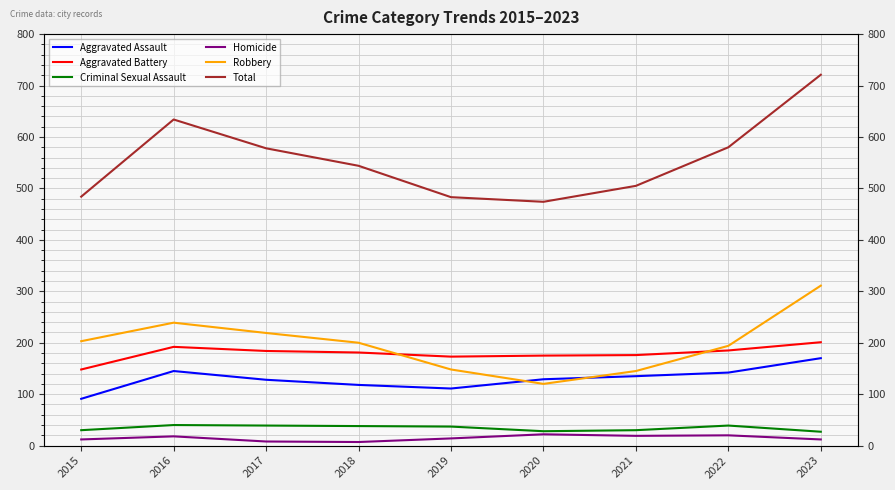

In Homicide, how many points are higher than both neighbors (excluding endpoints)?

3